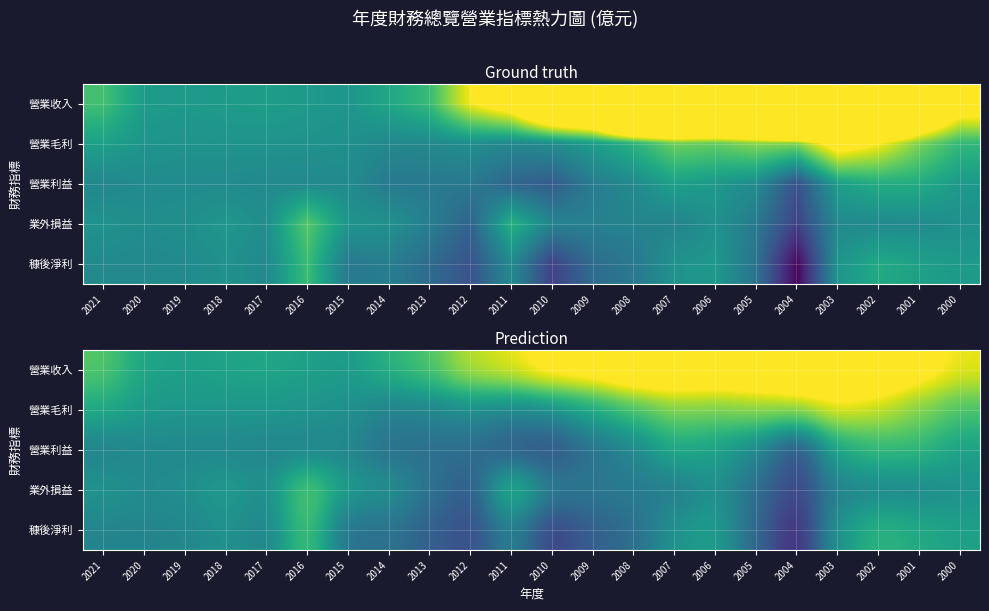

At which label does 穅後淨利 reach its minimum?

2004